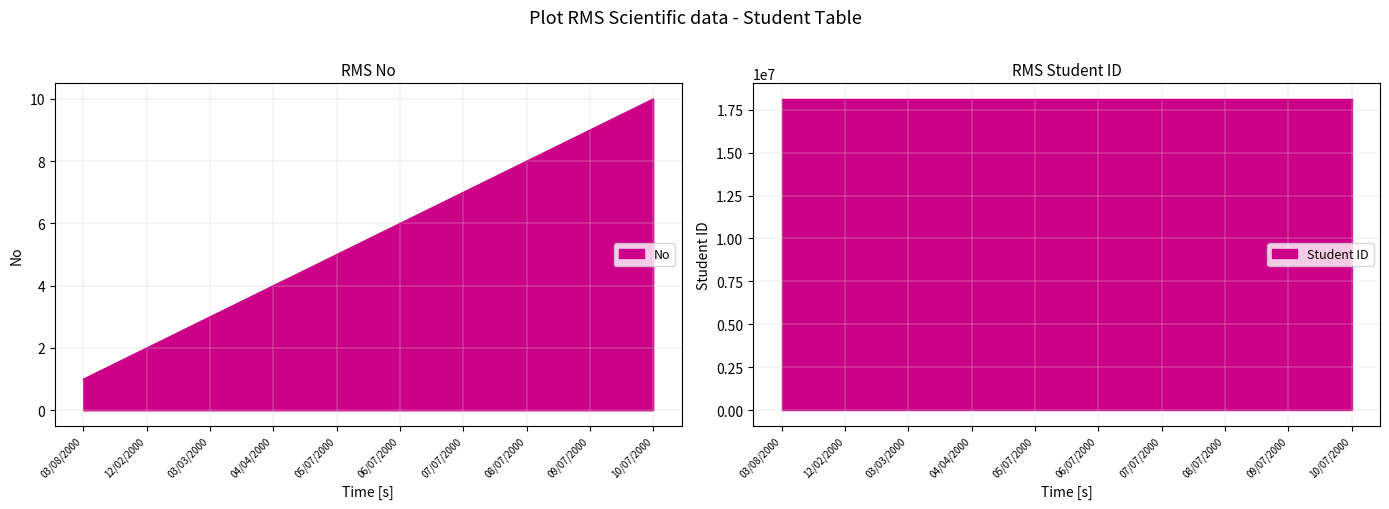

At which category is the sum across all series the highest?

10/07/2000